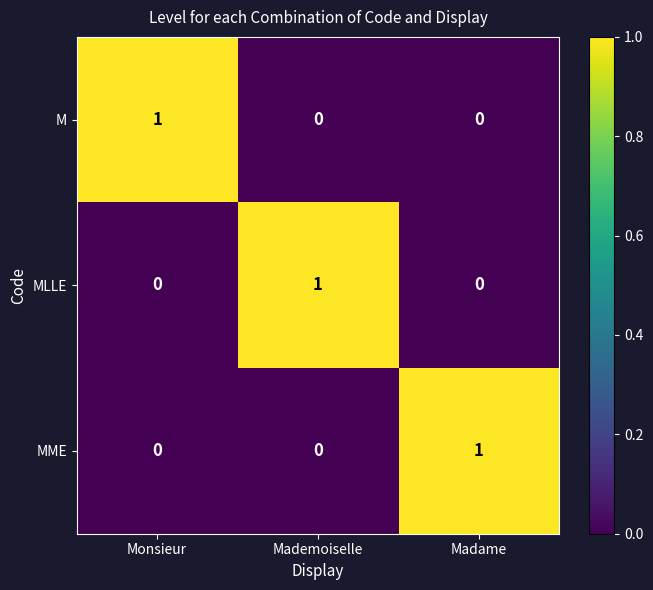

Reading left to right, list all the values displayed in this chart.

M: Monsieur=1	Mademoiselle=0	Madame=0
MLLE: Monsieur=0	Mademoiselle=1	Madame=0
MME: Monsieur=0	Mademoiselle=0	Madame=1